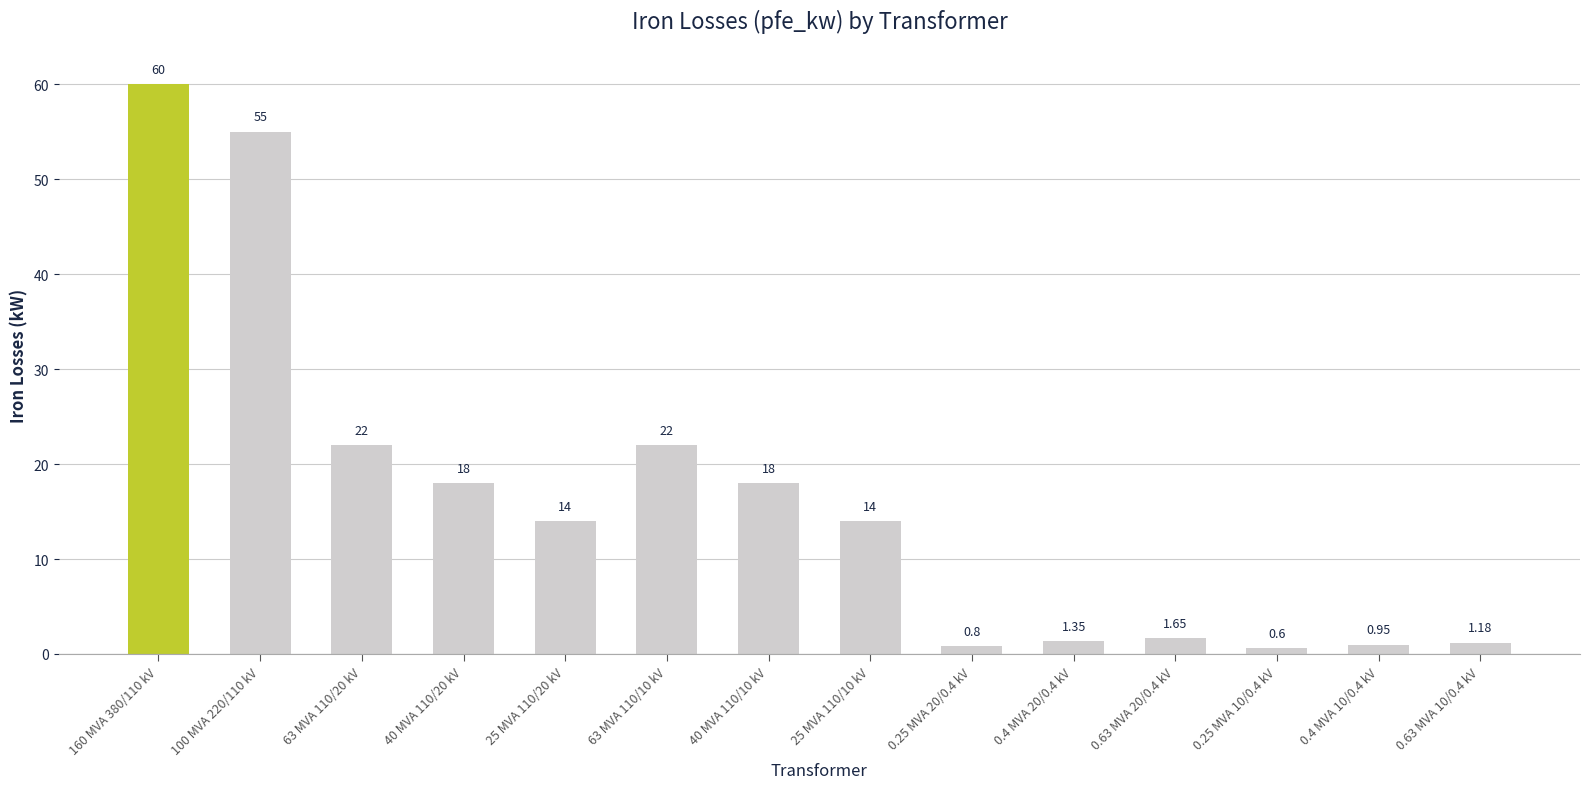

What is the ratio of the value at 40 MVA 110/20 kV to the value at 63 MVA 110/10 kV?

0.8